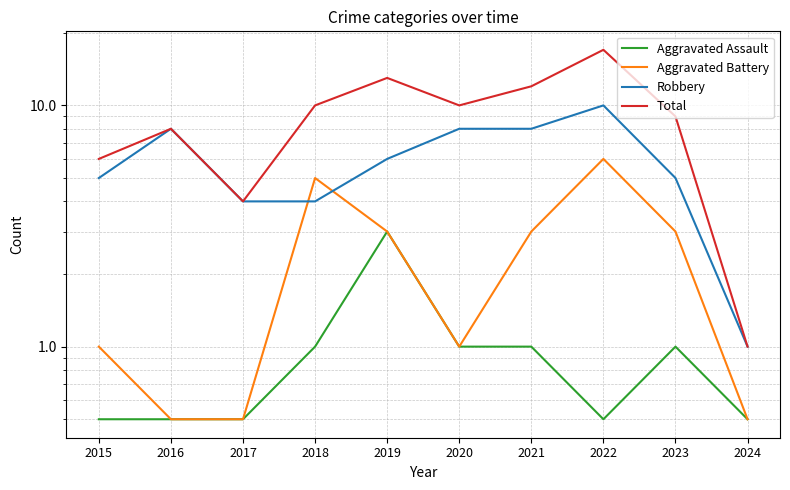

Reading left to right, what are all the values shown in this chart?

Aggravated Assault: 0.5	0.5	0.5	1.0	3.0	1.0	1.0	0.5	1.0	0.5
Aggravated Battery: 1.0	0.5	0.5	5.0	3.0	1.0	3.0	6.0	3.0	0.5
Robbery: 5.0	8.0	4.0	4.0	6.0	8.0	8.0	10.0	5.0	1.0
Total: 6.0	8.0	4.0	10.0	13.0	10.0	12.0	17.0	9.0	1.0